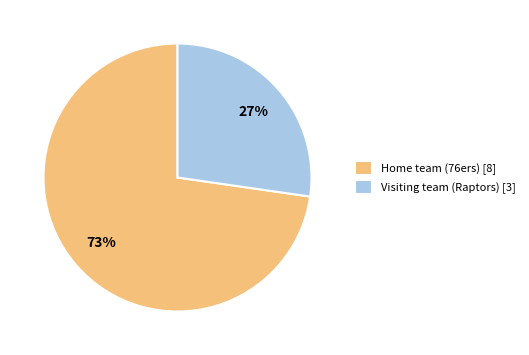

How many segments does this pie chart have?

2